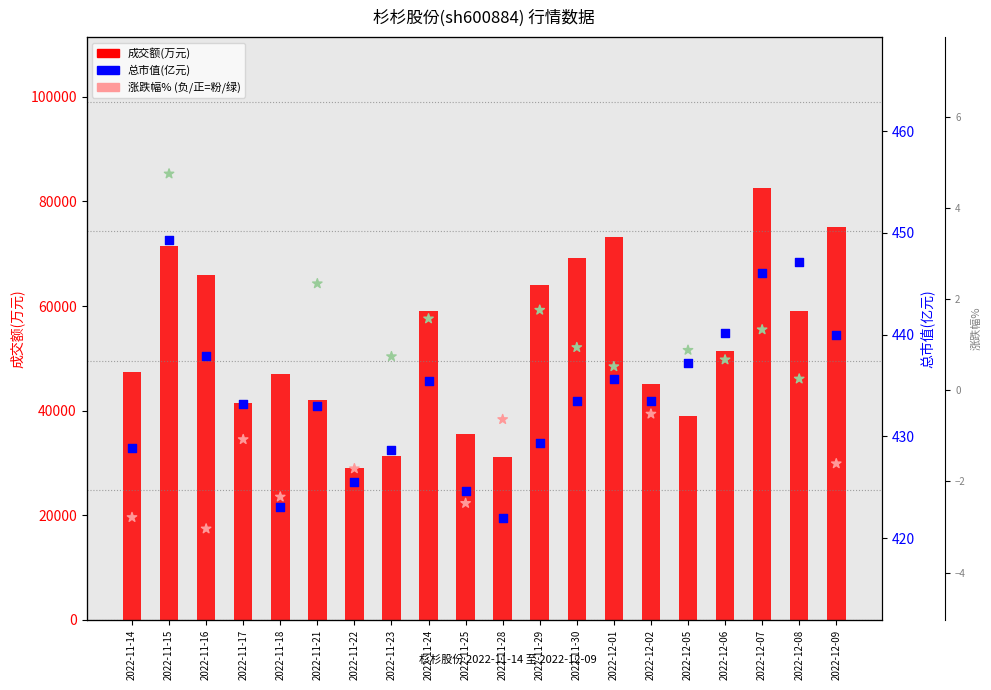

Which series contains the lowest Y value?

涨跌幅%